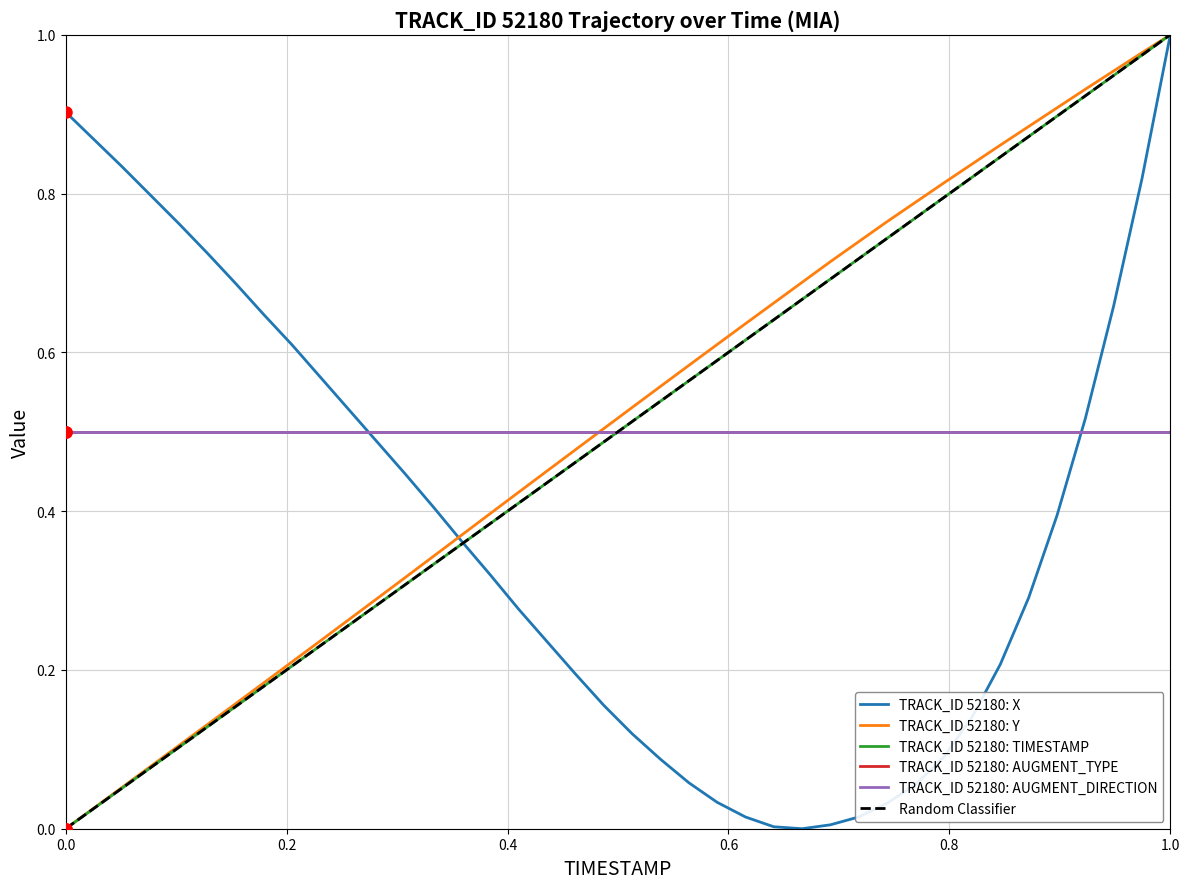

How many values in the Y series exceed 0?

39